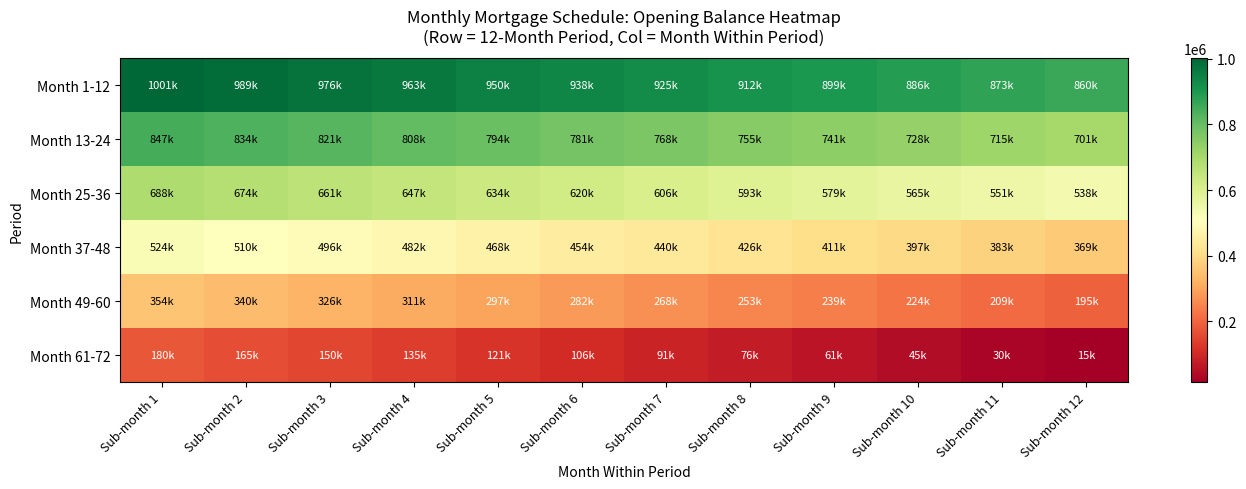

What is the minimum value shown in the chart?

15194.0